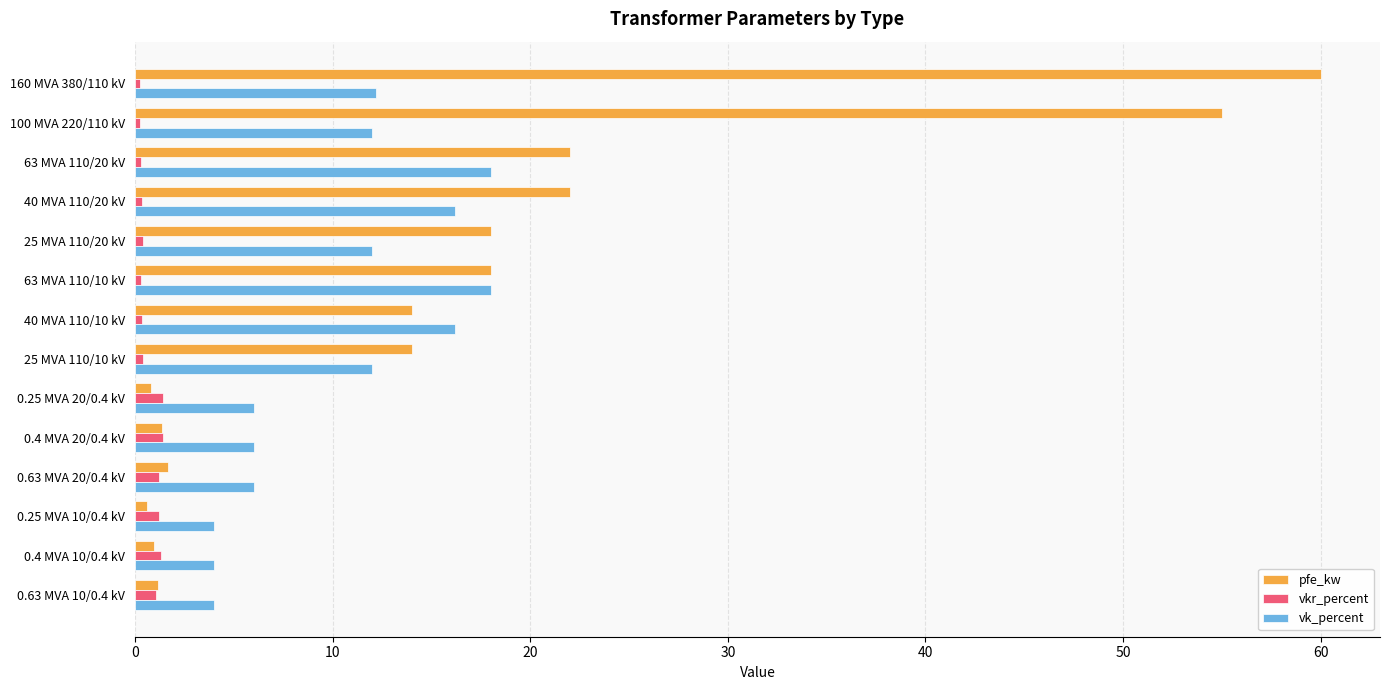

What is the greatest value displayed?

60.0